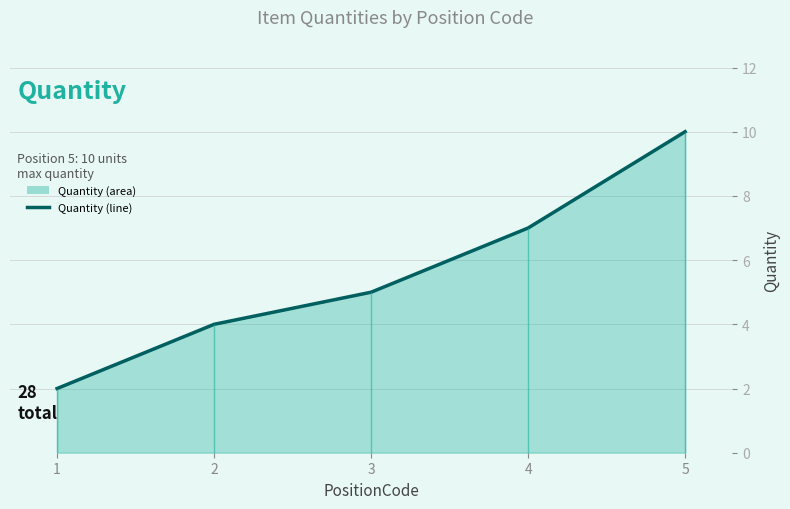

At which category does the chart reach its peak across all series?

5